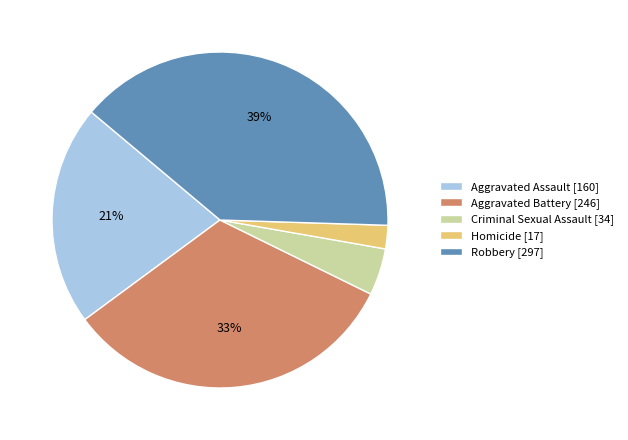

Is it true that Aggravated Assault is 11% of the pie?

False